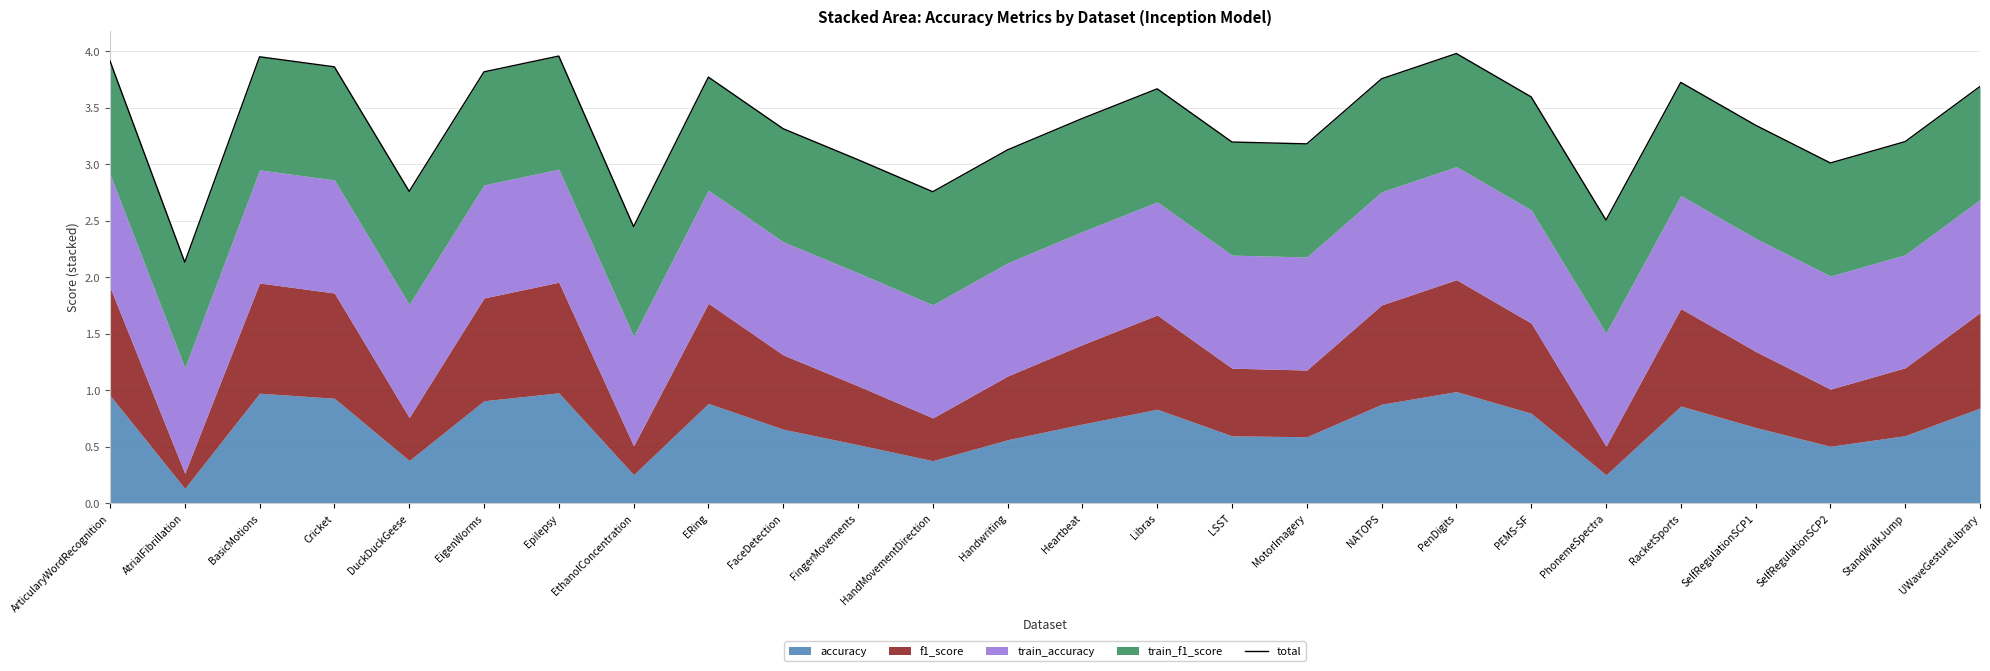

What is the greatest value displayed?

4.0